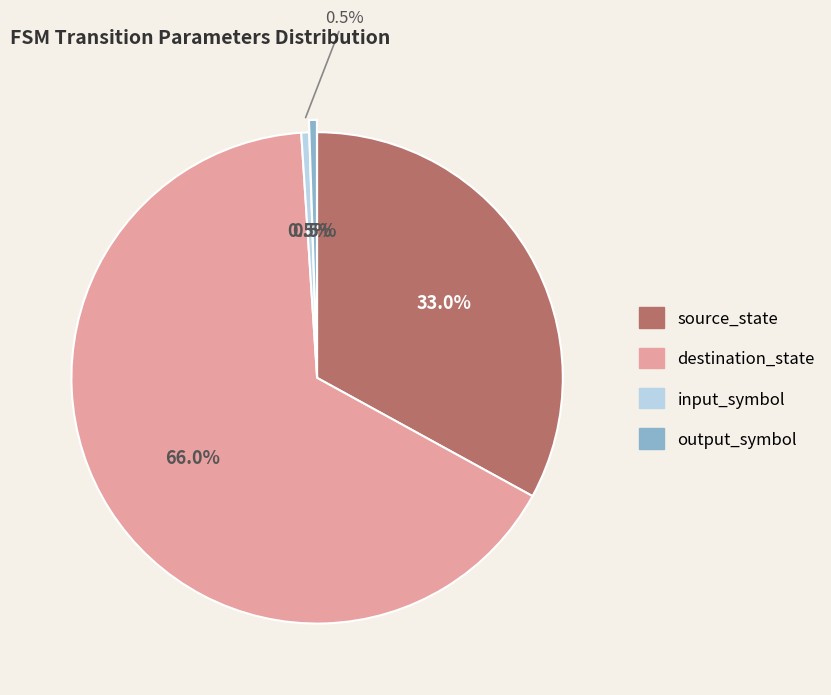

How much of the chart is everything except source_state?

67.0%